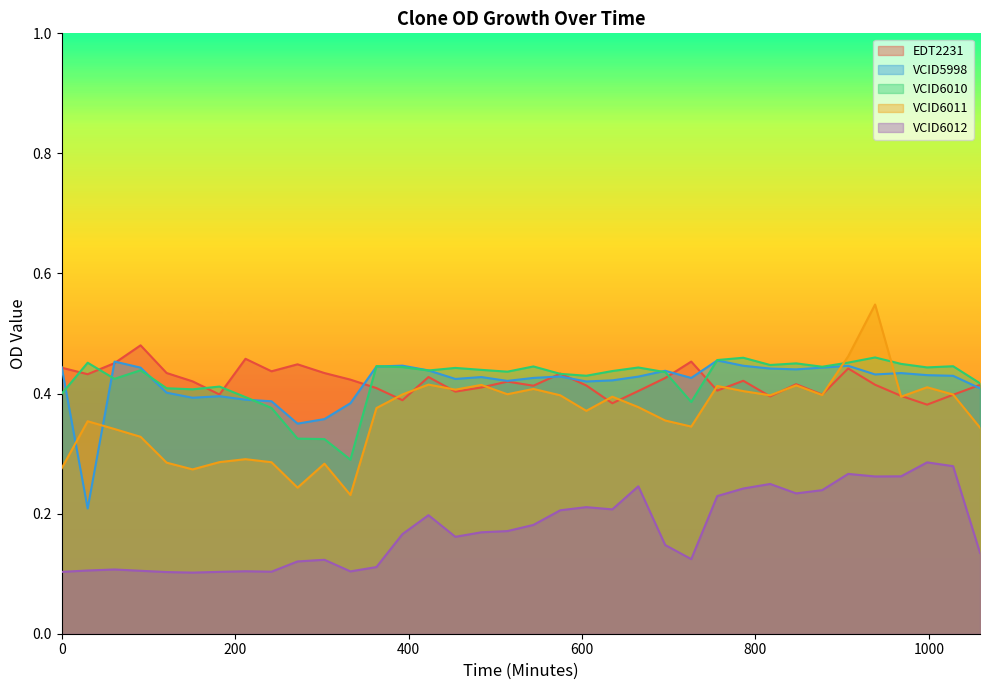

What is the difference between the second highest and minimum values in the EDT2231 series?

0.1